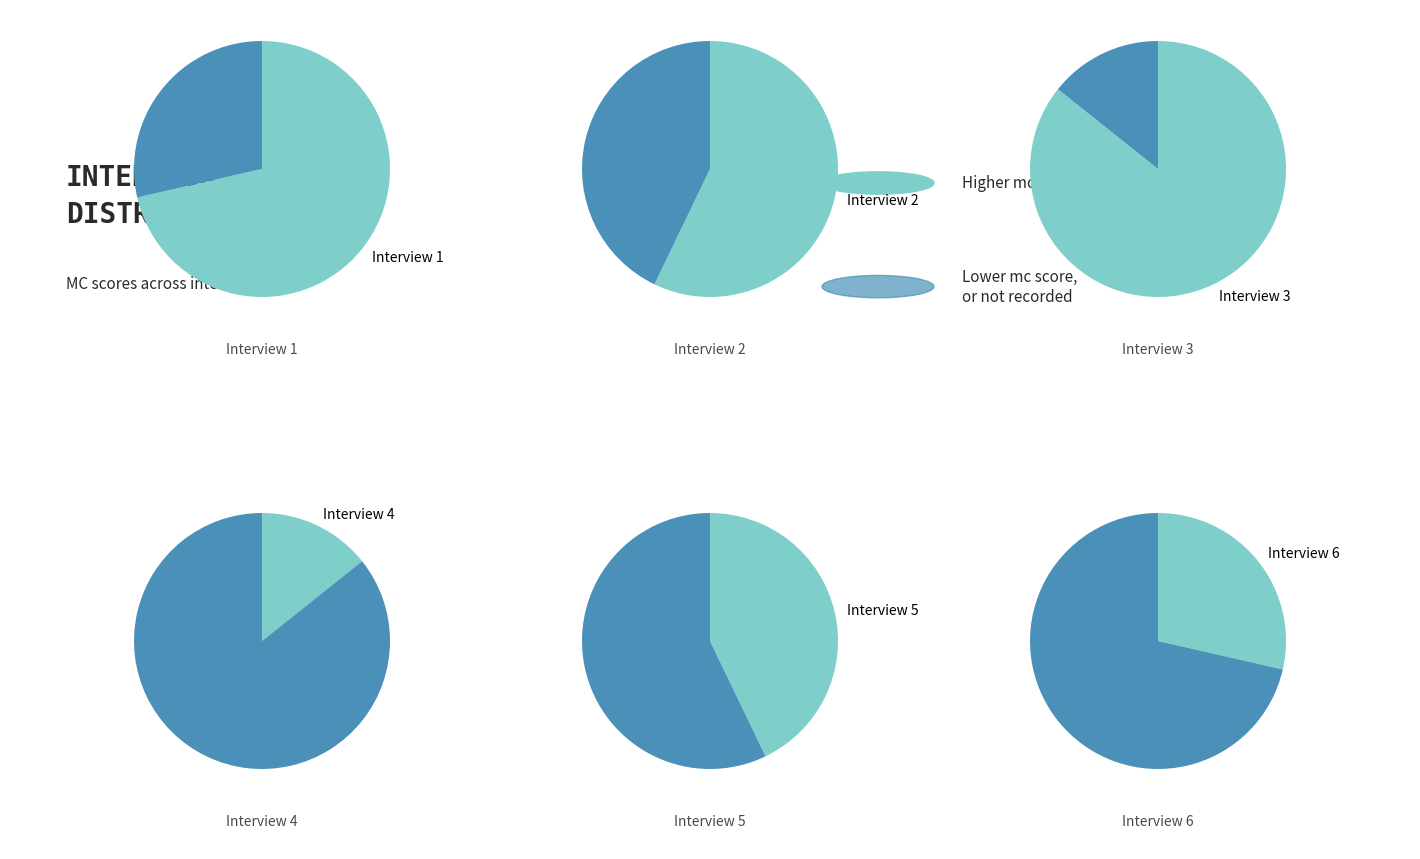

Does Interview 4 represent more than half of the total?

No